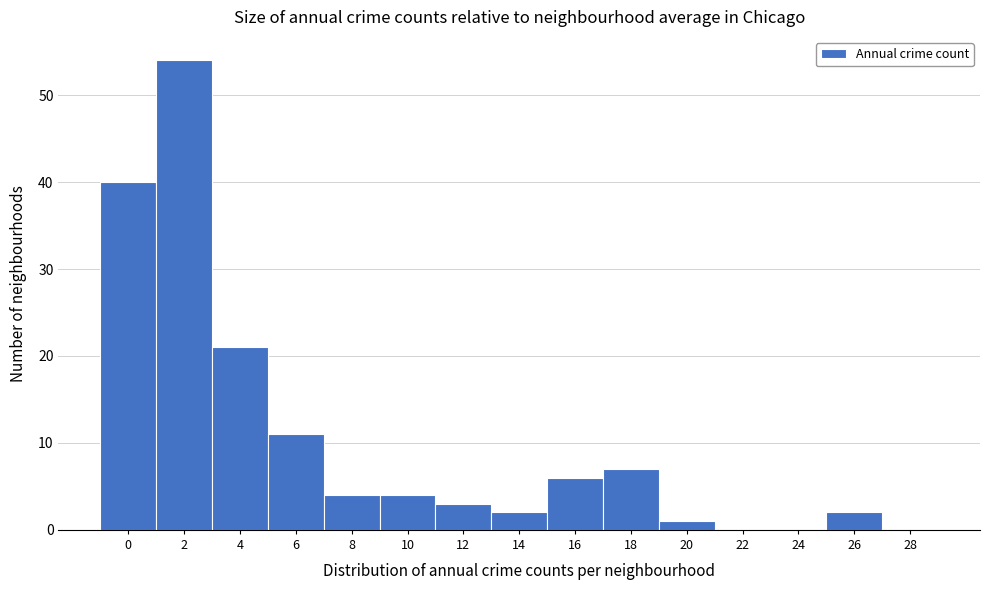

Reading left to right, what are all the values shown in this chart?

0=40	2=54	4=21	6=11	8=4	10=4	12=3	14=2	16=6	18=7	20=1	22=0	24=0	26=2	28=0